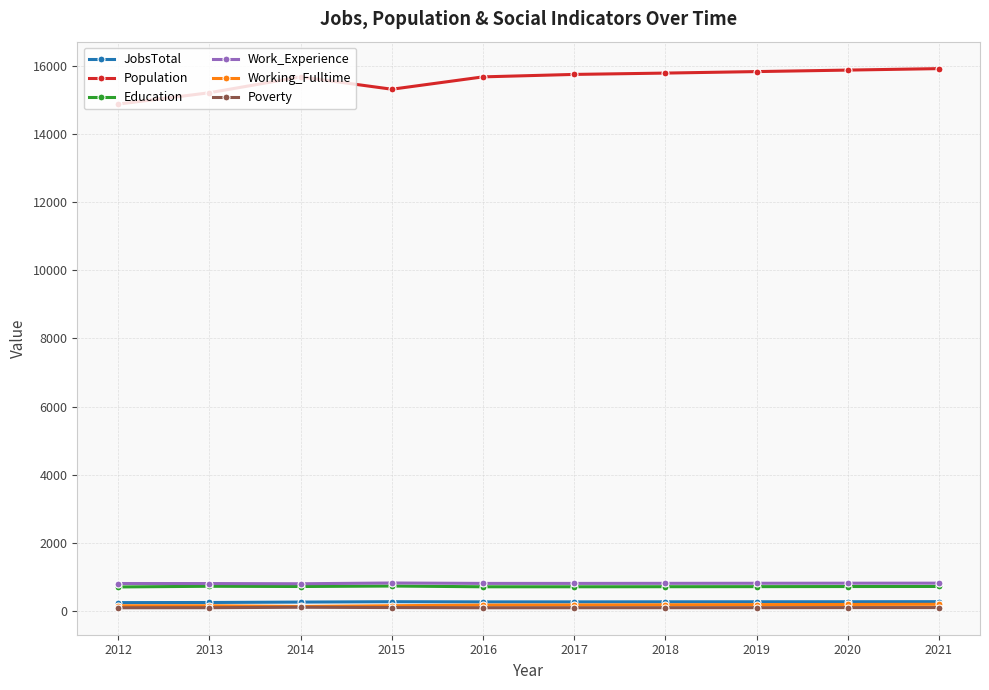

What is the value of the Working_Fulltime point at the 7th from the left?

181